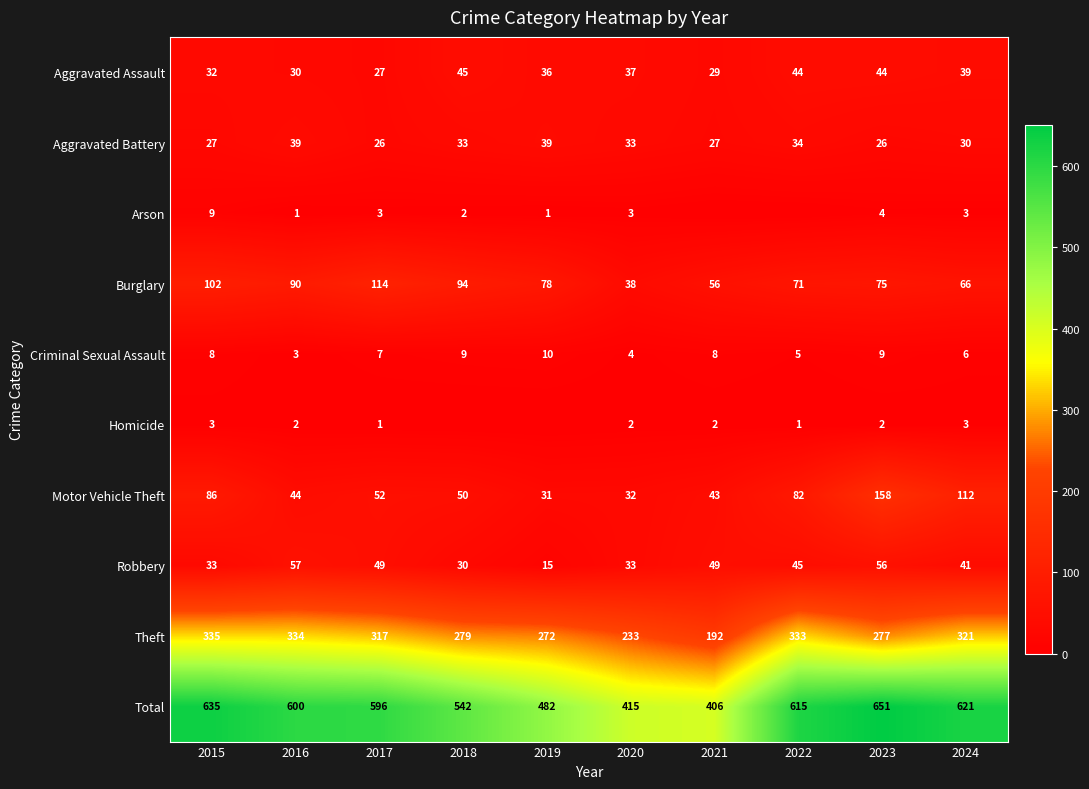

What is the highest value of the Total series?

651